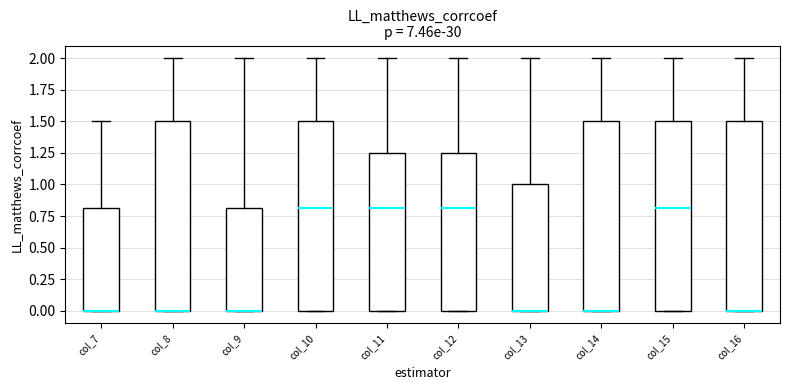

Where is the lower edge of the box for col_13 on the y-axis? The values are not printed on the chart, so give them approximately, as read against the axis.

0.00